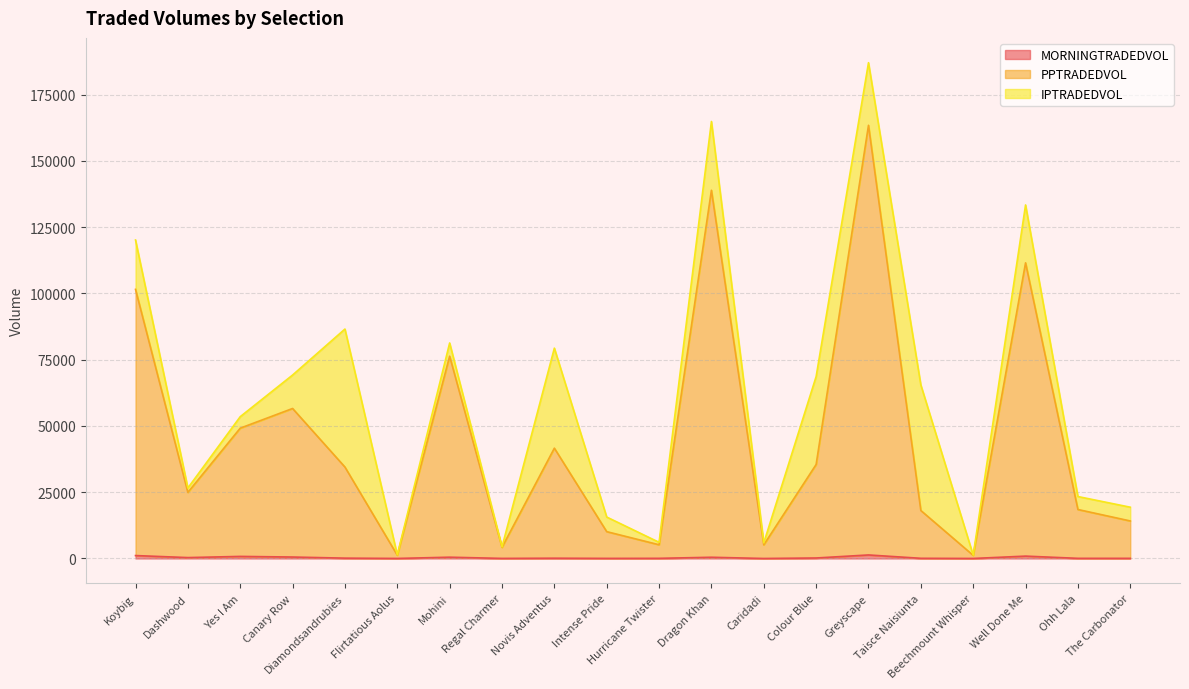

True or false: PPTRADEDVOL and MORNINGTRADEDVOL cross at least once.

False